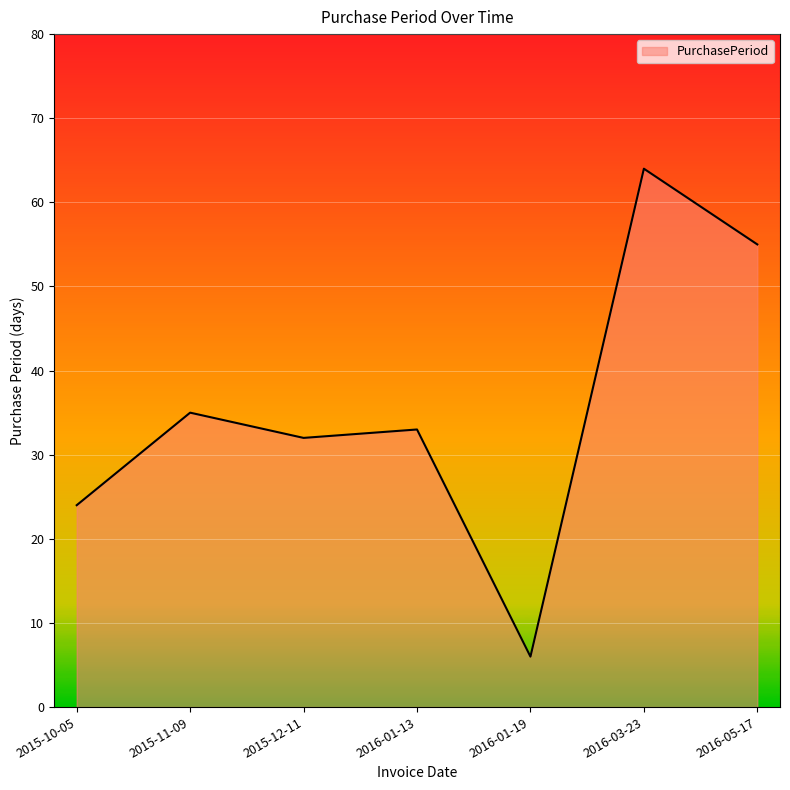

What is the ratio of the value at 2015-11-09 to the value at 2015-12-11?

1.1